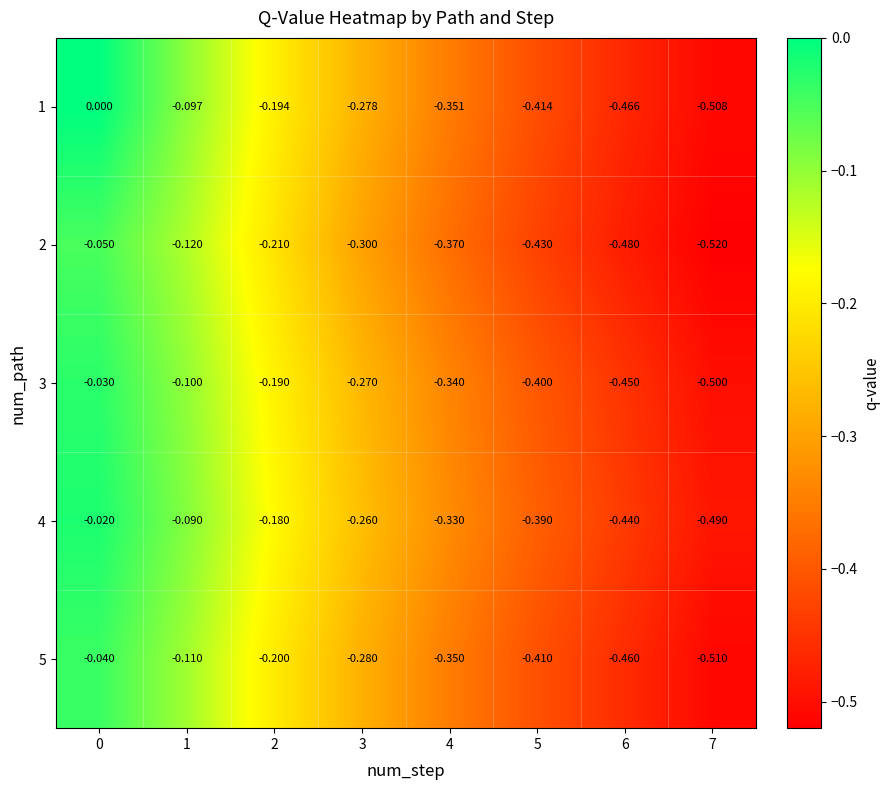

Is the value of 5 at 4 greater than the value of 2 at 3?

No